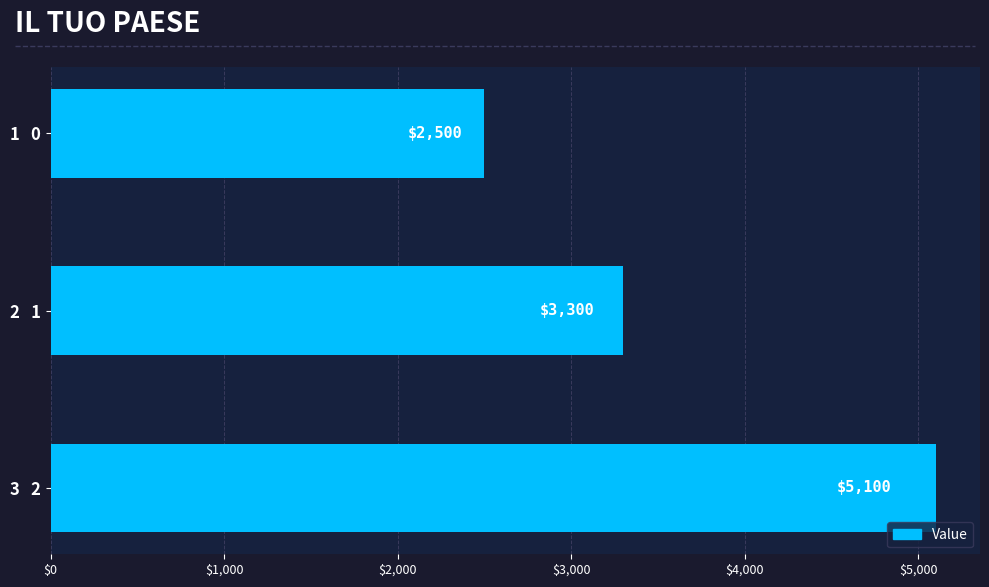

The value at 2   1 is 3300. True or false?

True